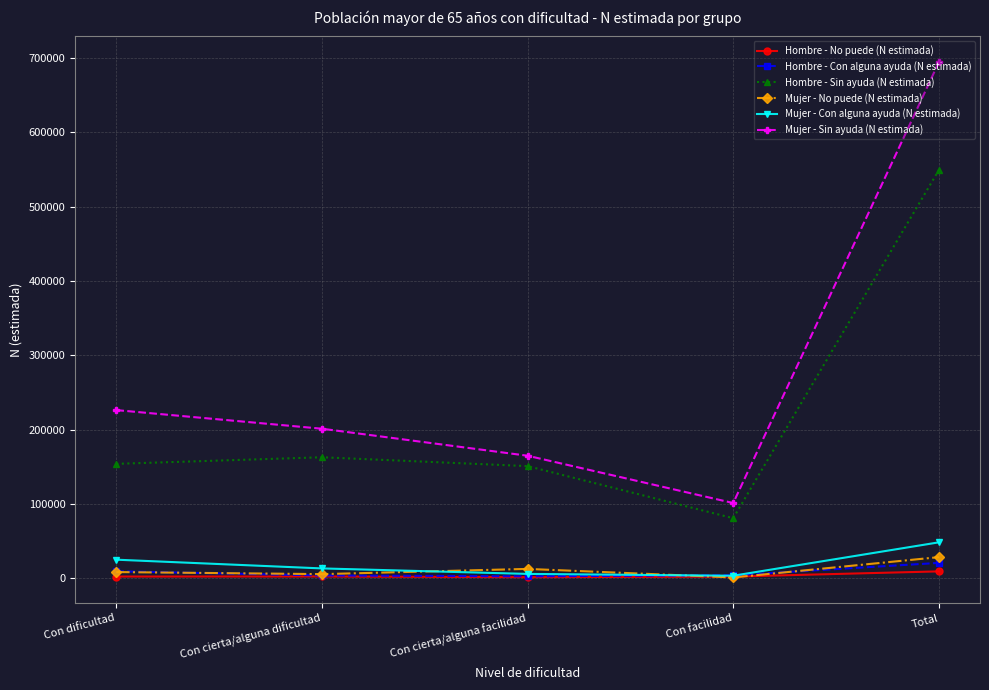

At which label is Mujer - Sin ayuda (N estimada) closest to 397993?

Con dificultad